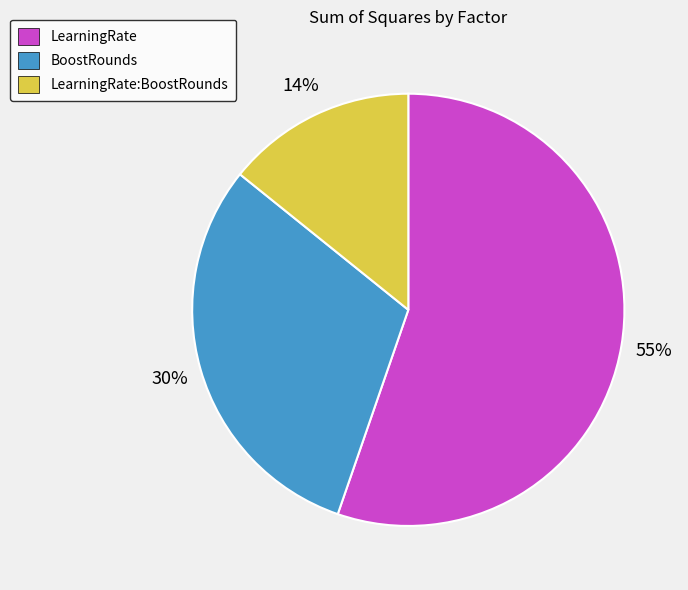

What is the ratio of the value at LearningRate to the value at LearningRate:BoostRounds?

3.9